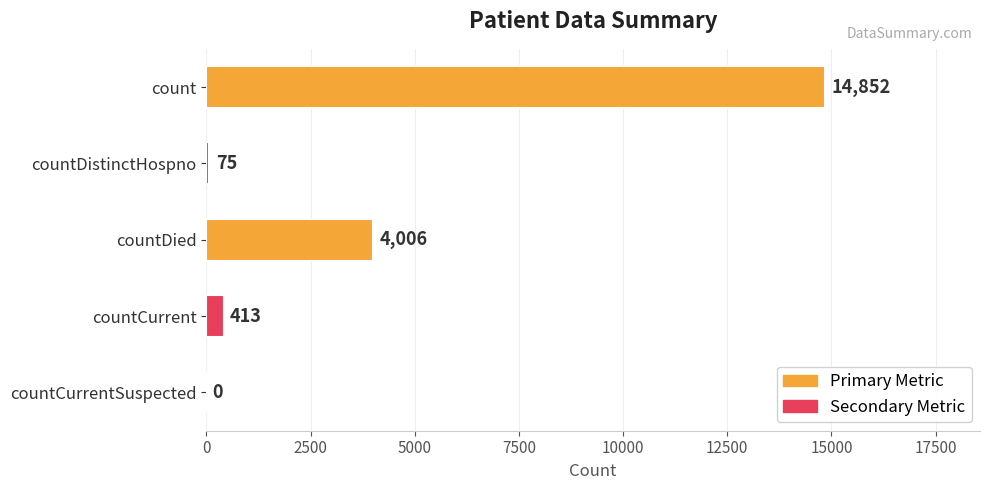

Is it true that the value at countDistinctHospno is 75?

True